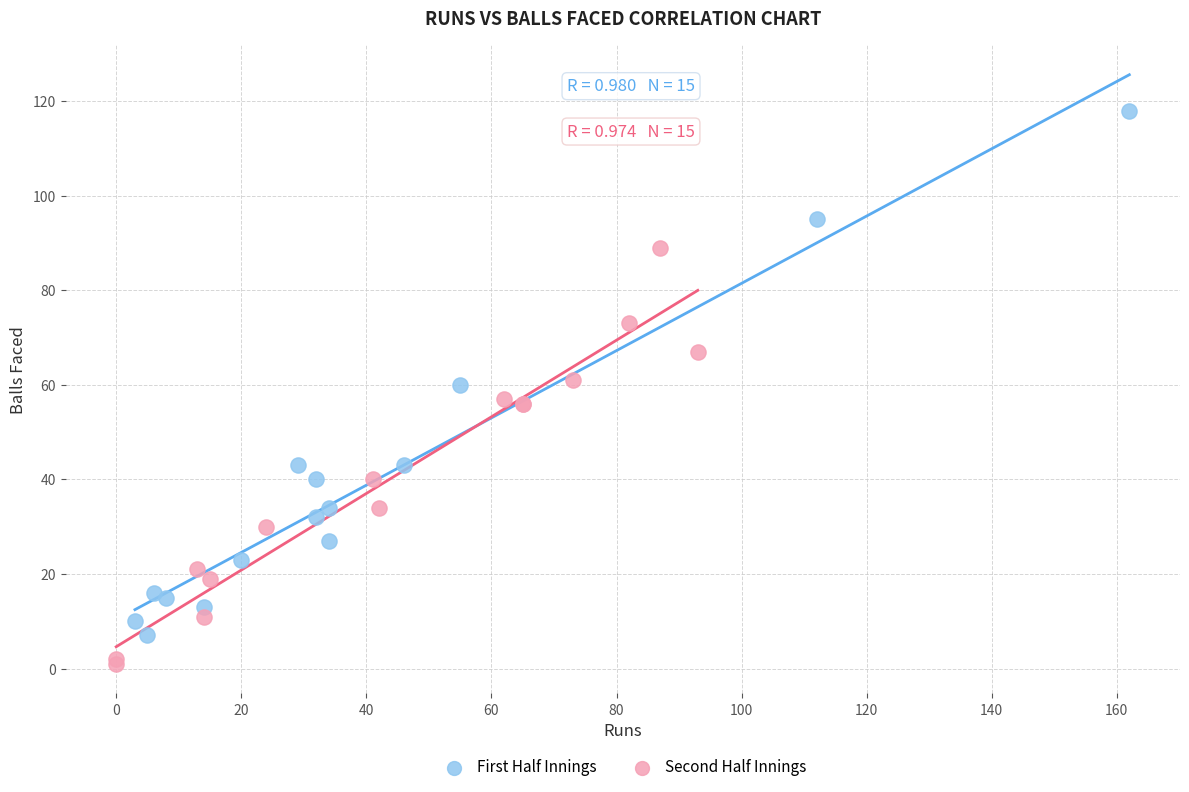

Which series has the widest spread of Y values?

First Half Innings